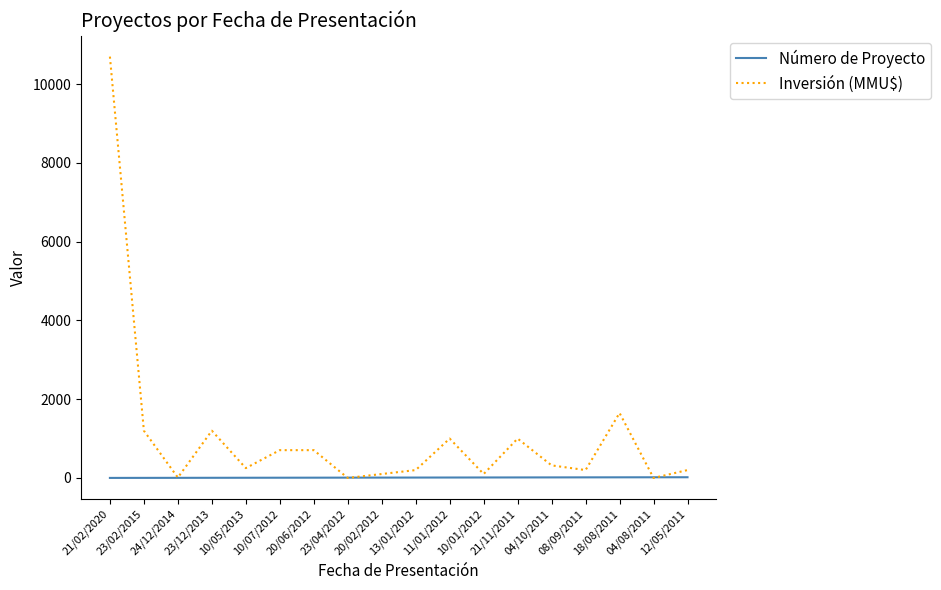

Where is Inversión (MMU$) nearest to the value 5350?

18/08/2011